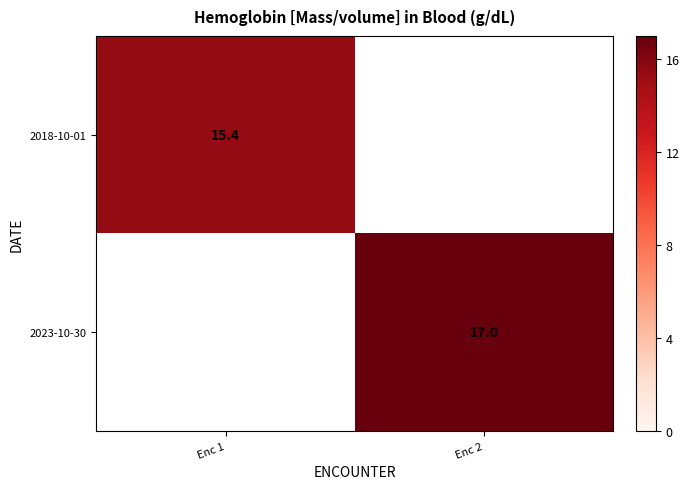

Is the value of 2018-10-01 at Enc 1 greater than the value of 2023-10-30 at Enc 2?

No